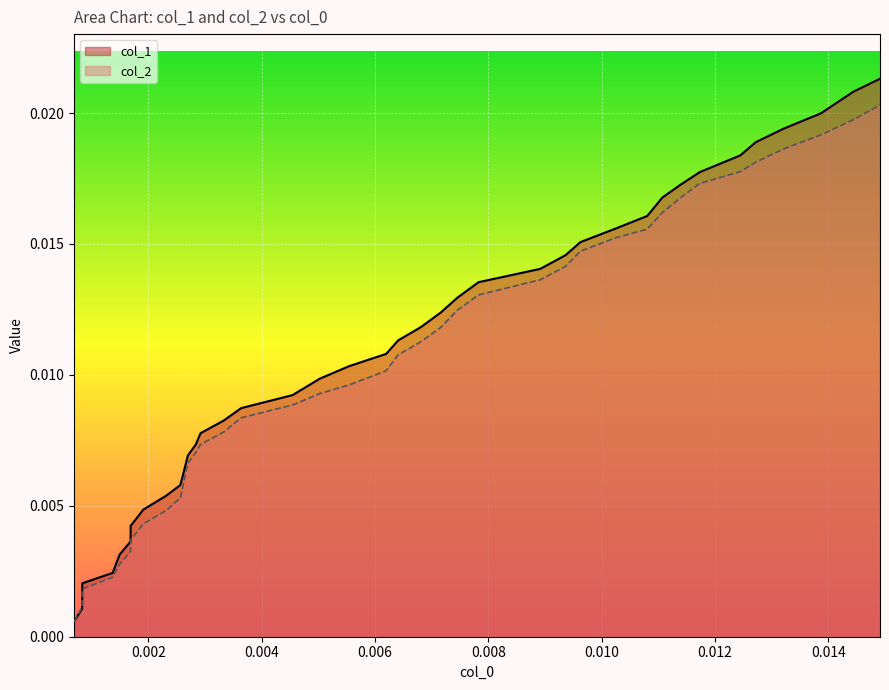

List the series in order of their peak value, lowest first.

col_2, col_1